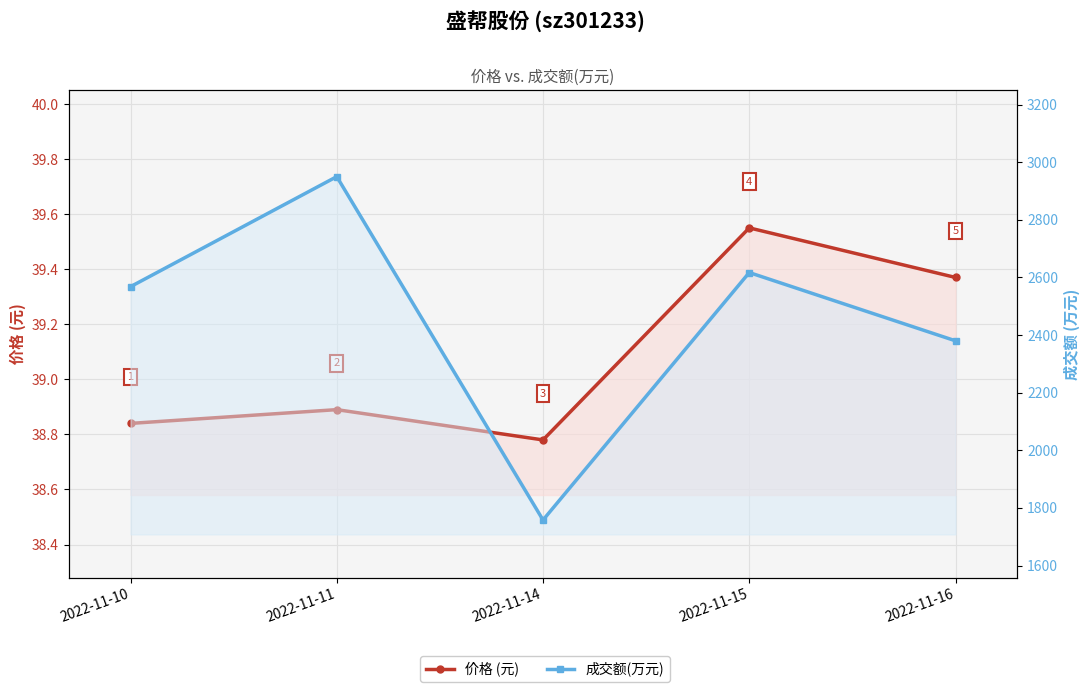

List the labels in order of 成交额(万元) value, largest first.

2022-11-11, 2022-11-15, 2022-11-10, 2022-11-16, 2022-11-14